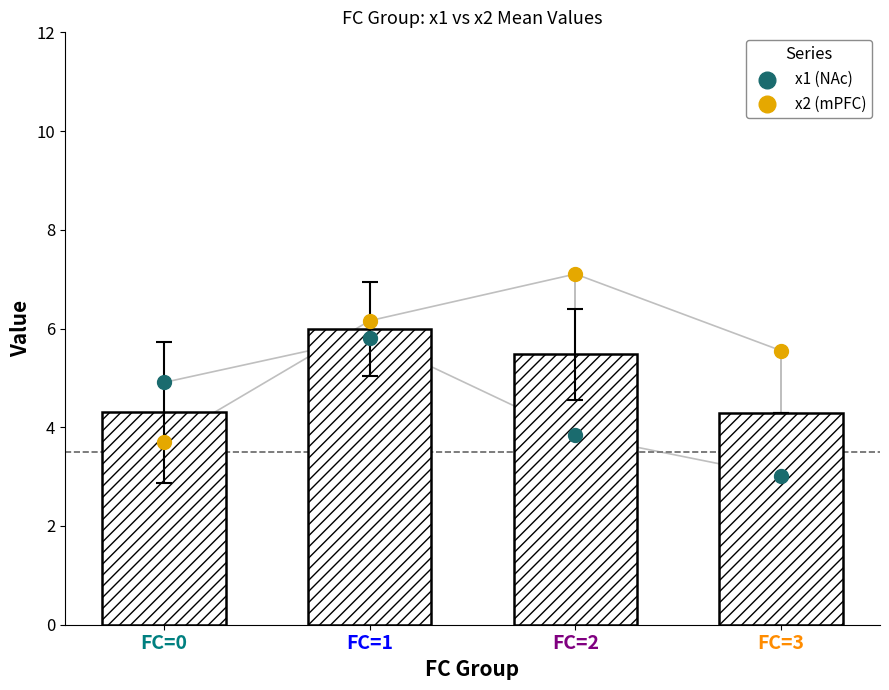

At which category is the sum across all series the highest?

FC=1